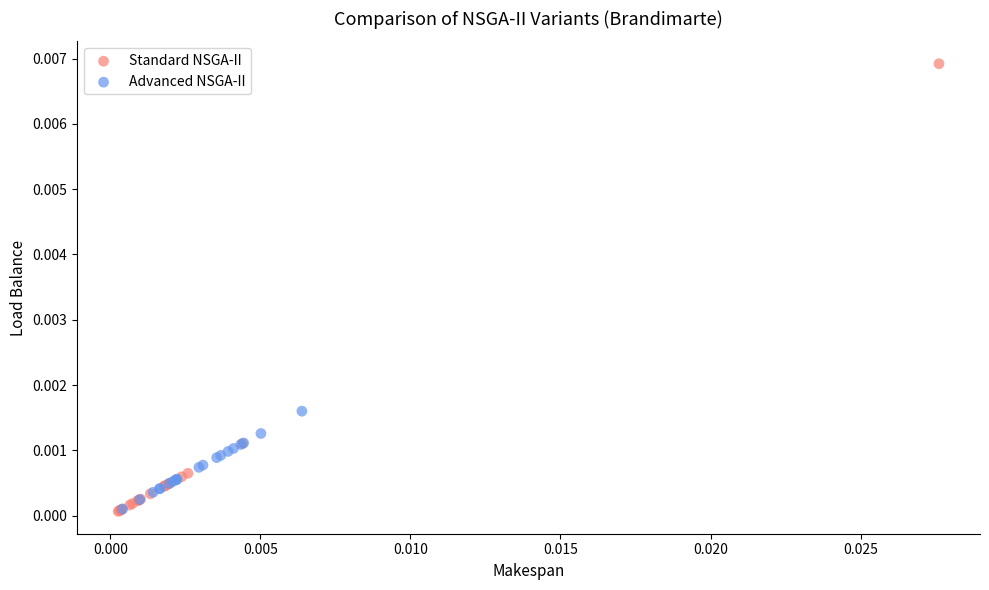

Which series has the largest Y range (max minus min)?

Standard NSGA-II